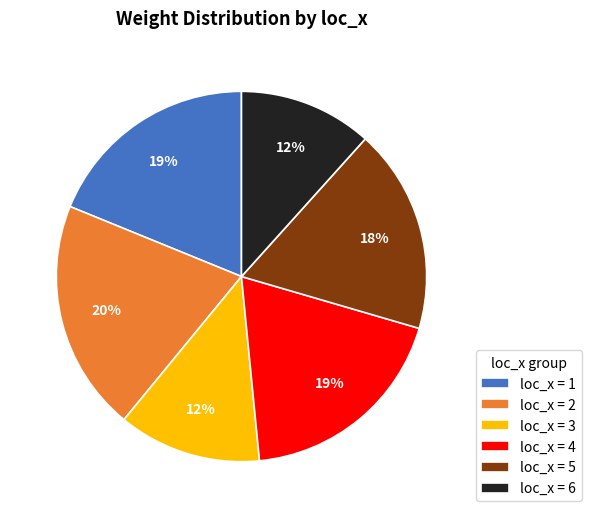

To the nearest percent, what is the average slice percentage?

17%